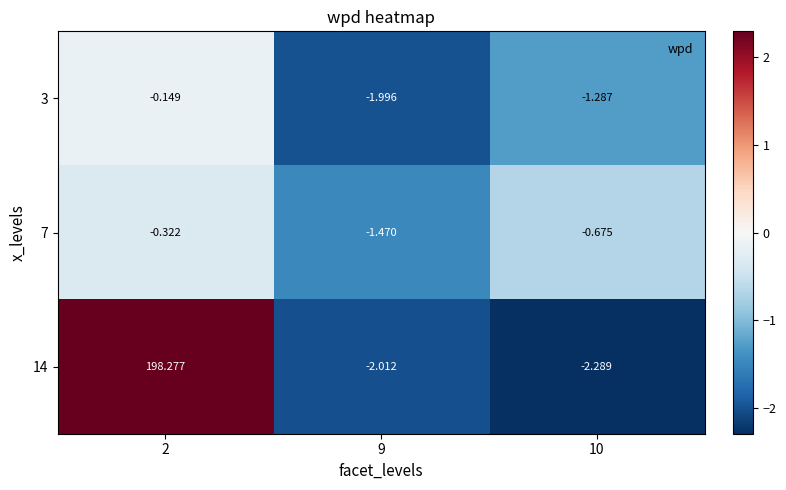

Which series has the largest total across all categories?

14